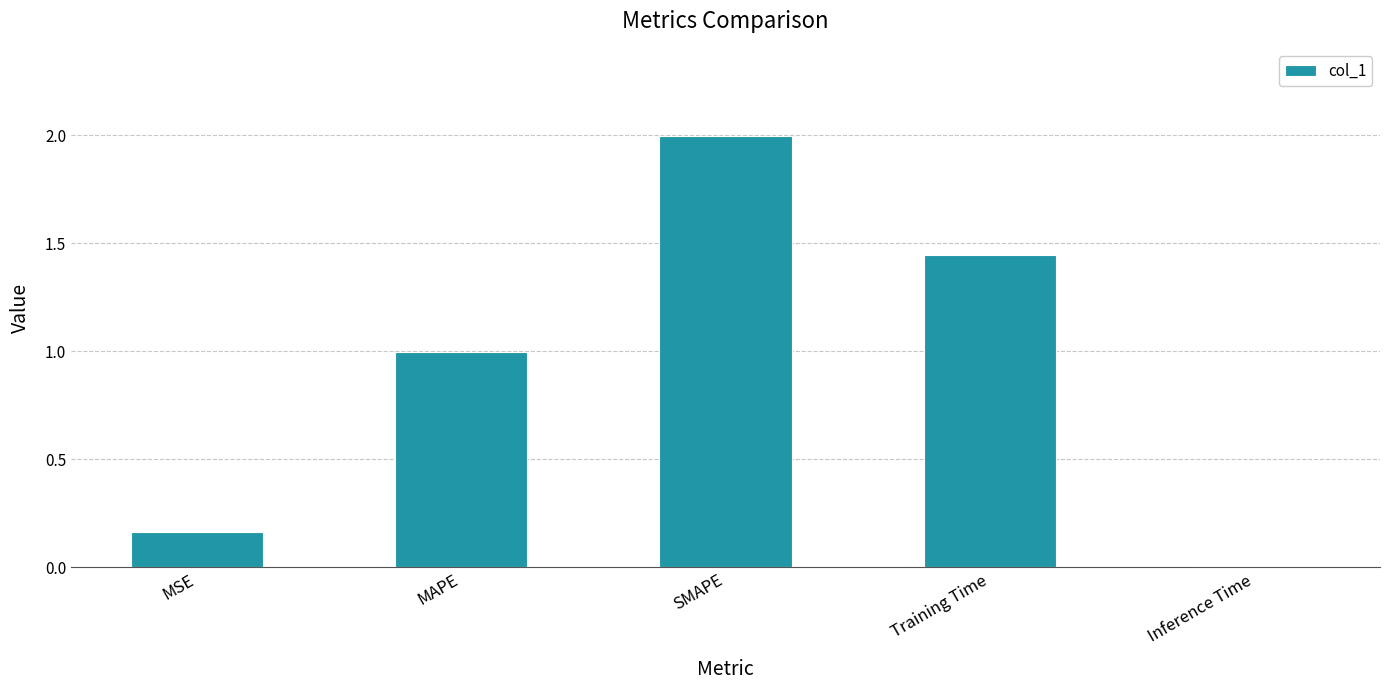

Between SMAPE and MSE, which is larger?

SMAPE